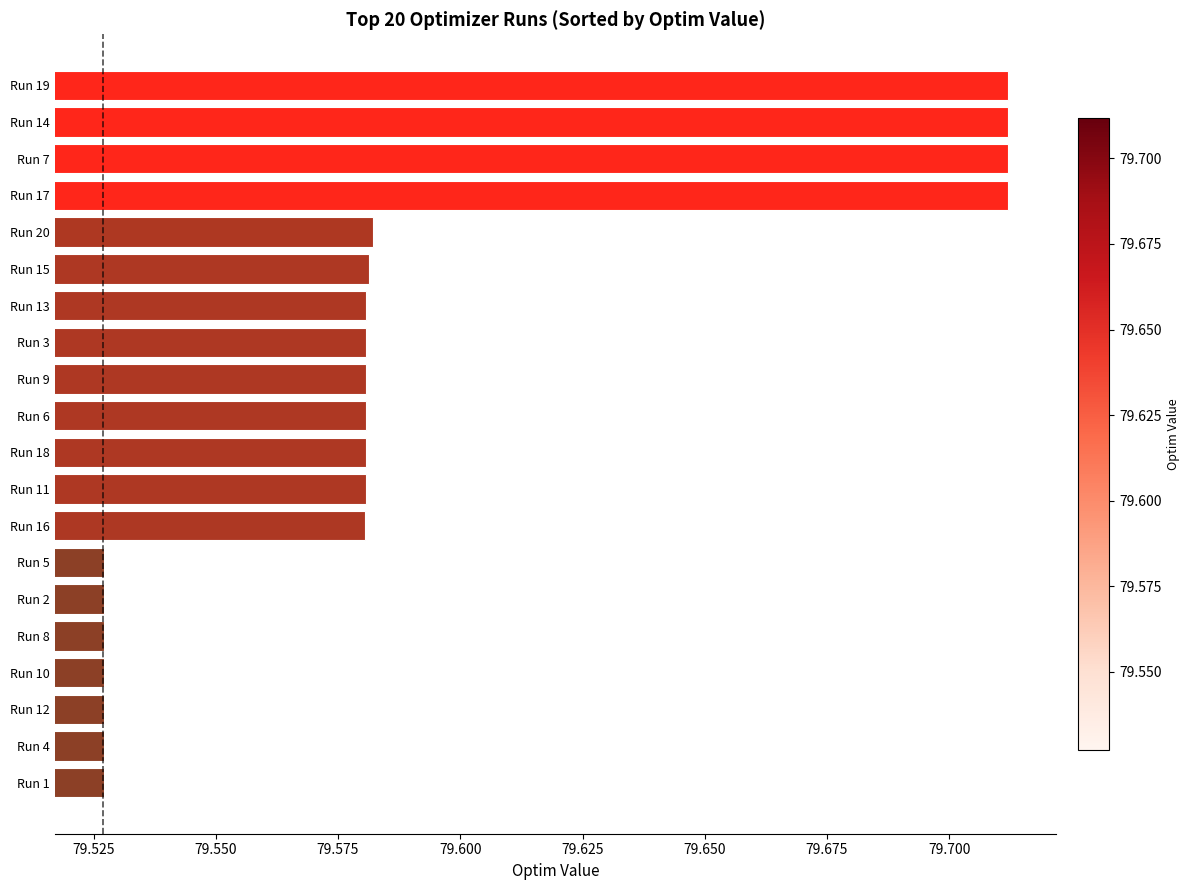

What is the sum of all values?

1591.8